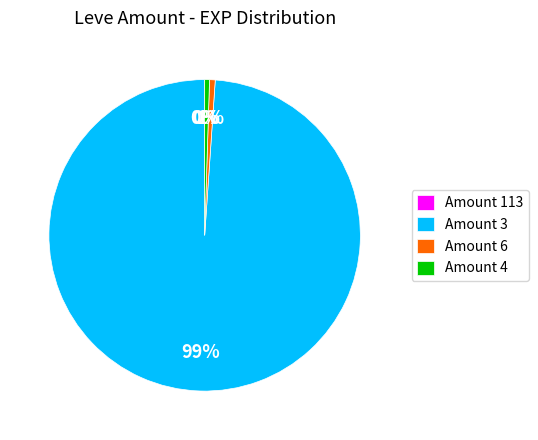

Which category has the biggest portion of the pie?

Amount 3